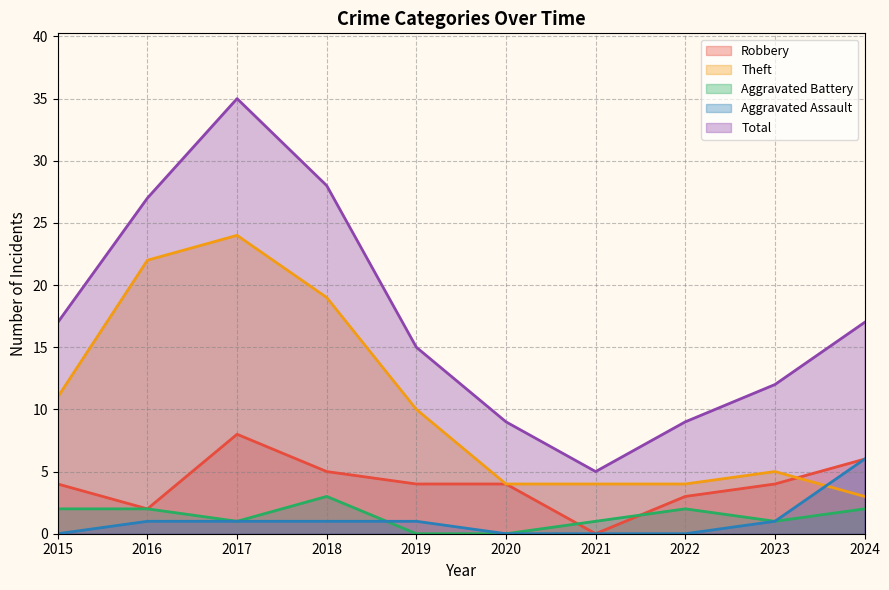

How many data points in Total are above 17?

3